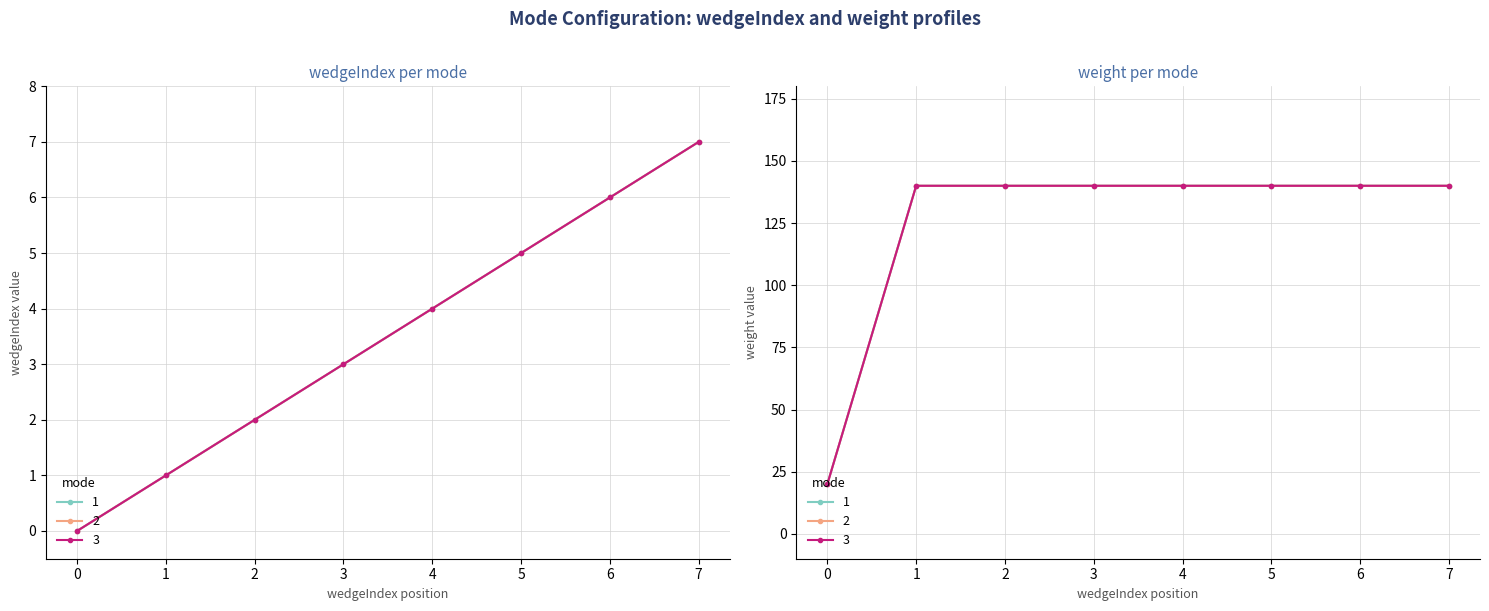

At which category is the sum across all series the highest?

1